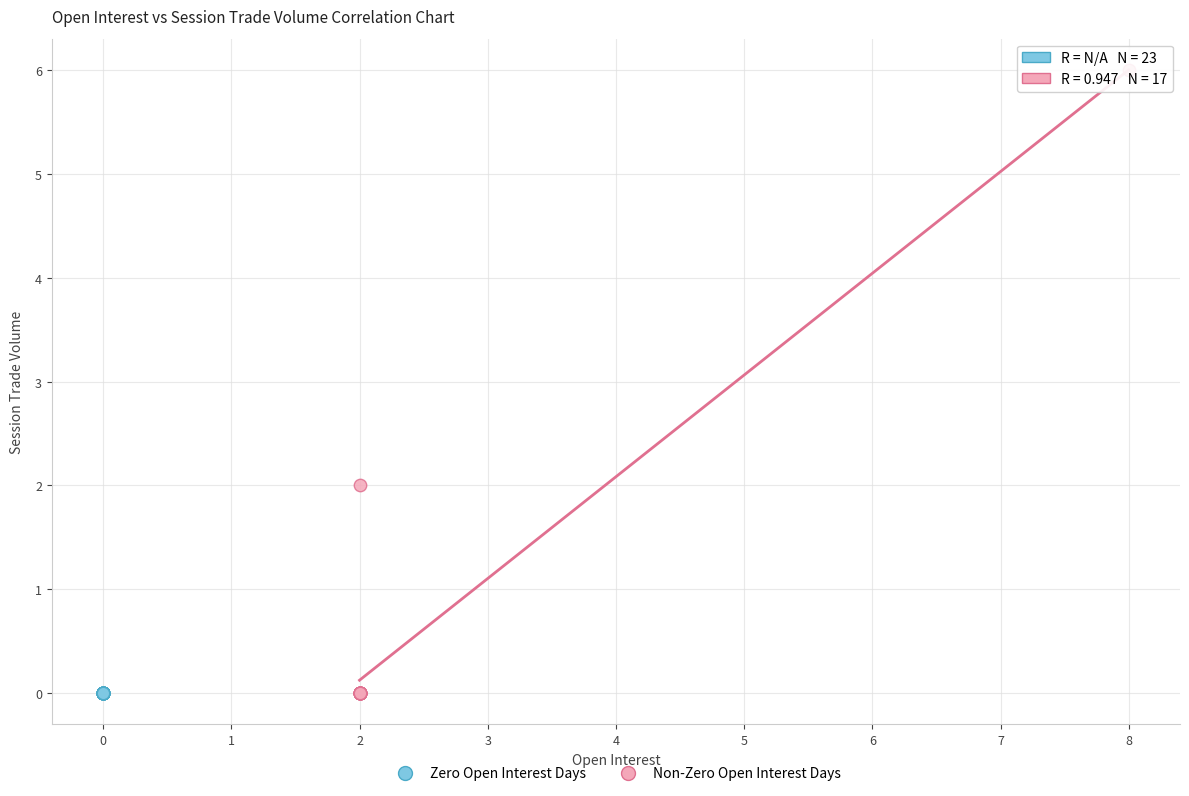

Which series contains the highest Y value?

Non-Zero Open Interest Days